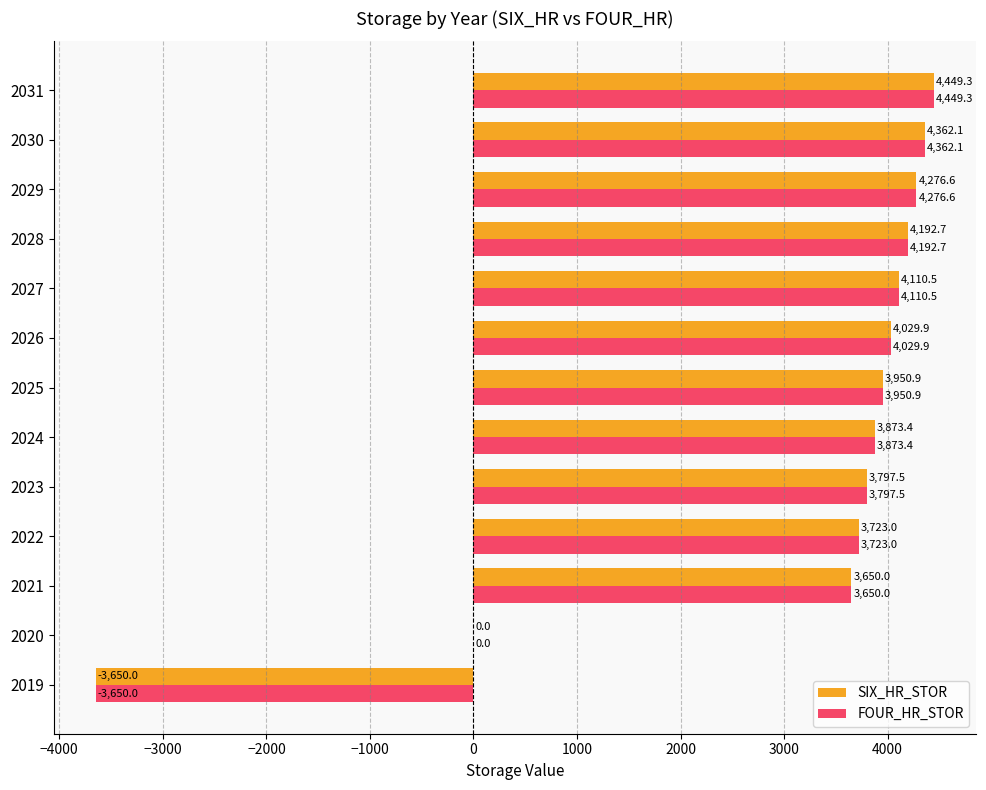

At which category is the sum across all series the highest?

2031